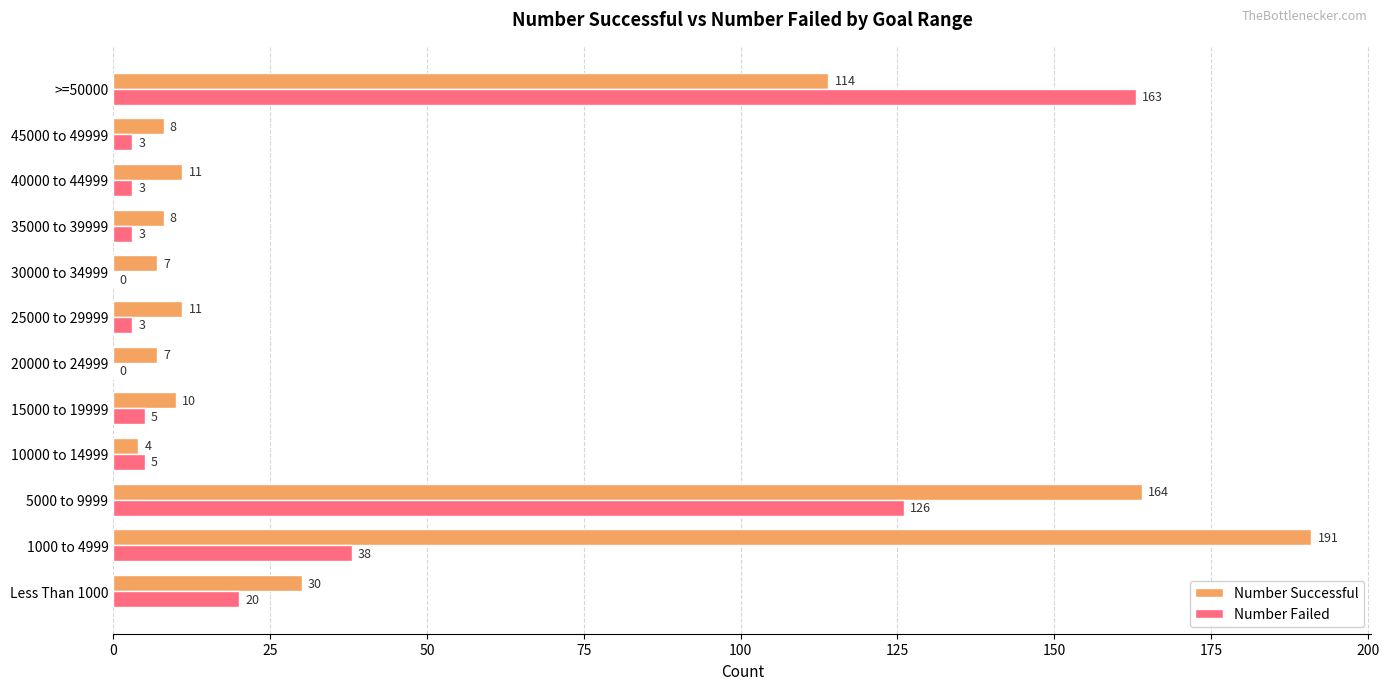

Which series changed the most between 1000 to 4999 and 30000 to 34999?

Number Successful